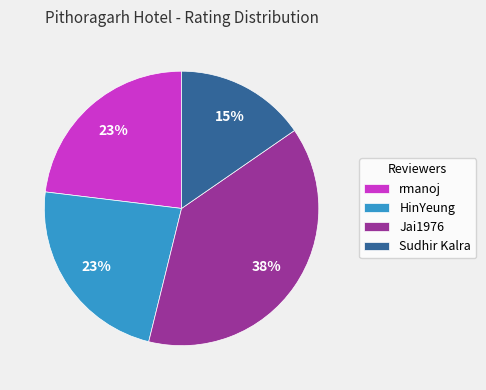

The HinYeung slice represents 30% of the pie. True or false?

False